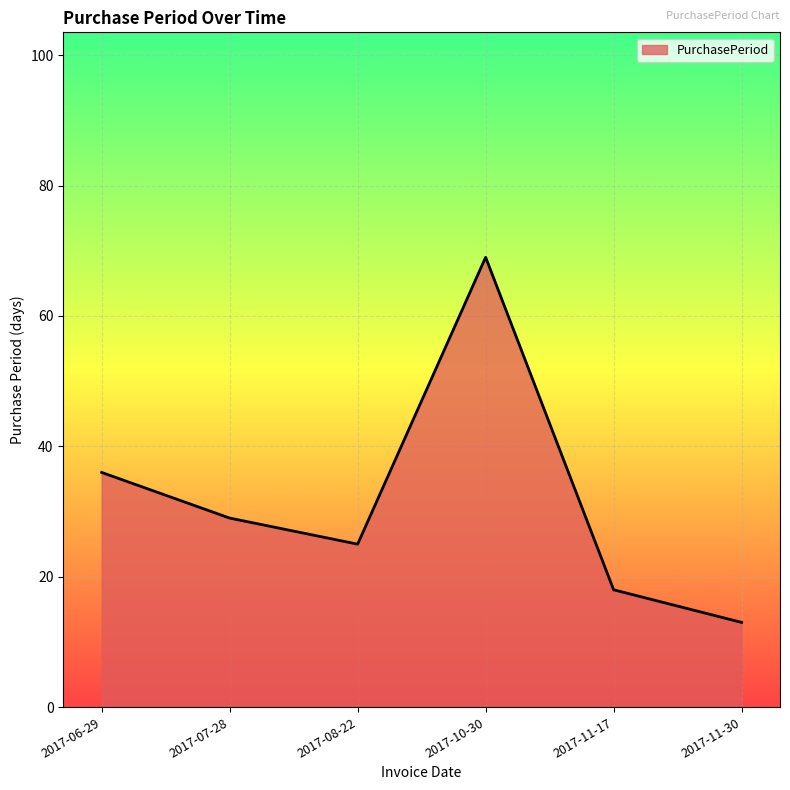

Does the chart have visible grid lines?

Yes